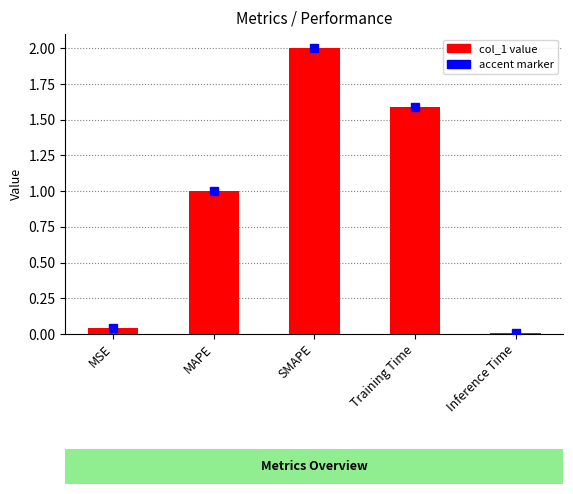

Approximately how many times larger is the value at Training Time compared to MAPE?

1.6